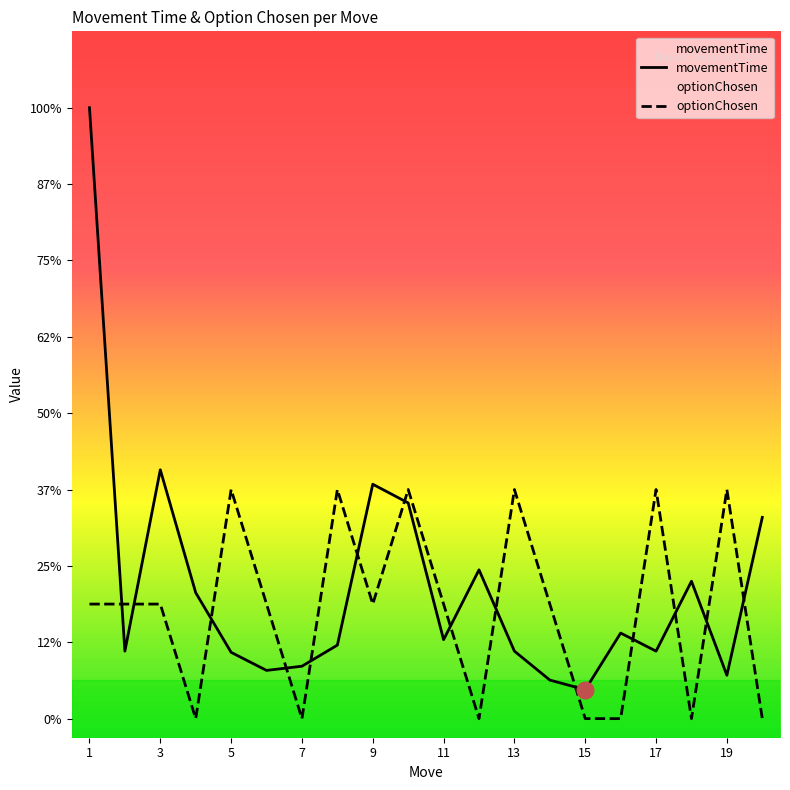

How many interior local peaks does the optionChosen series have?

6